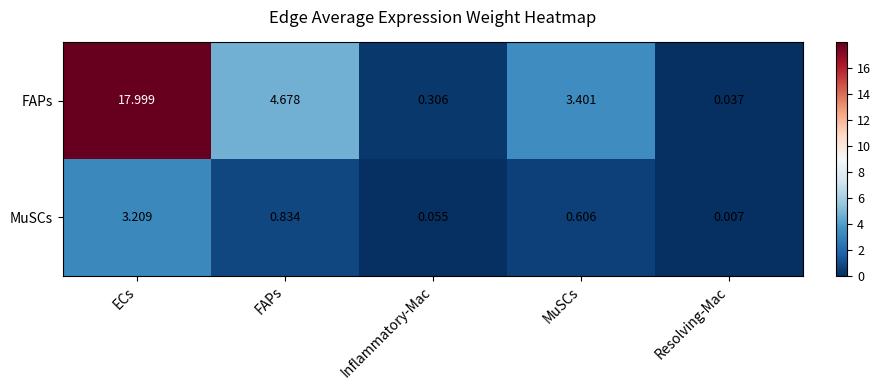

At ECs, list the series in order from largest to smallest.

FAPs, MuSCs